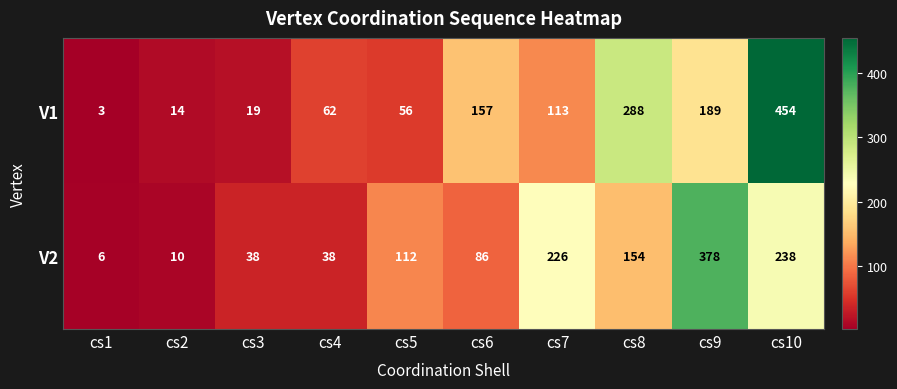

Rank the series by their average value, from lowest to highest.

V2, V1